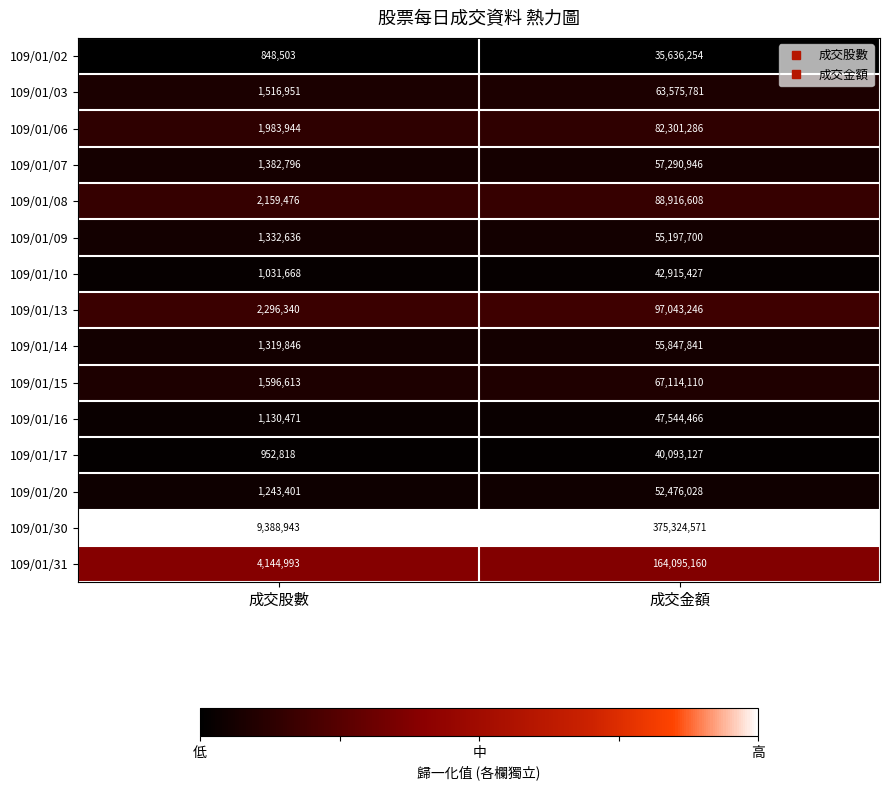

How many categories are shown in the chart?

2